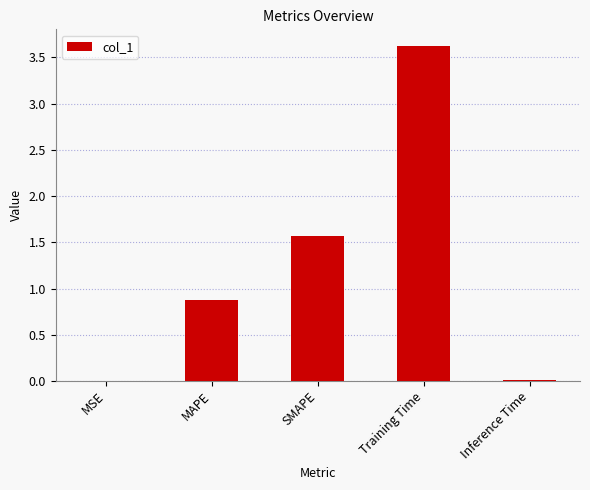

Read the value at SMAPE.

1.6